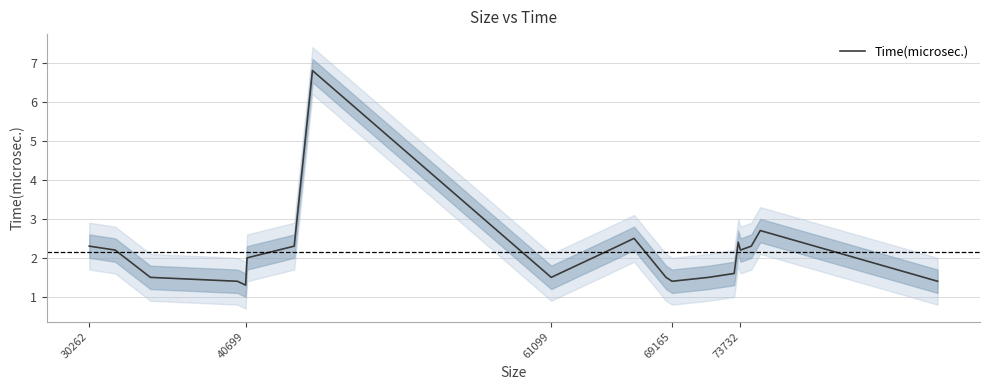

True or false: Time(microsec.) has a value of 2.3 at 30262.

True